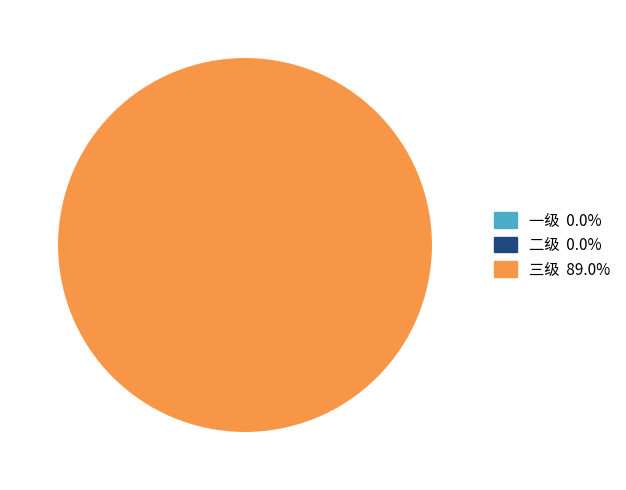

What percentage is NOT represented by 二级?

100.0%